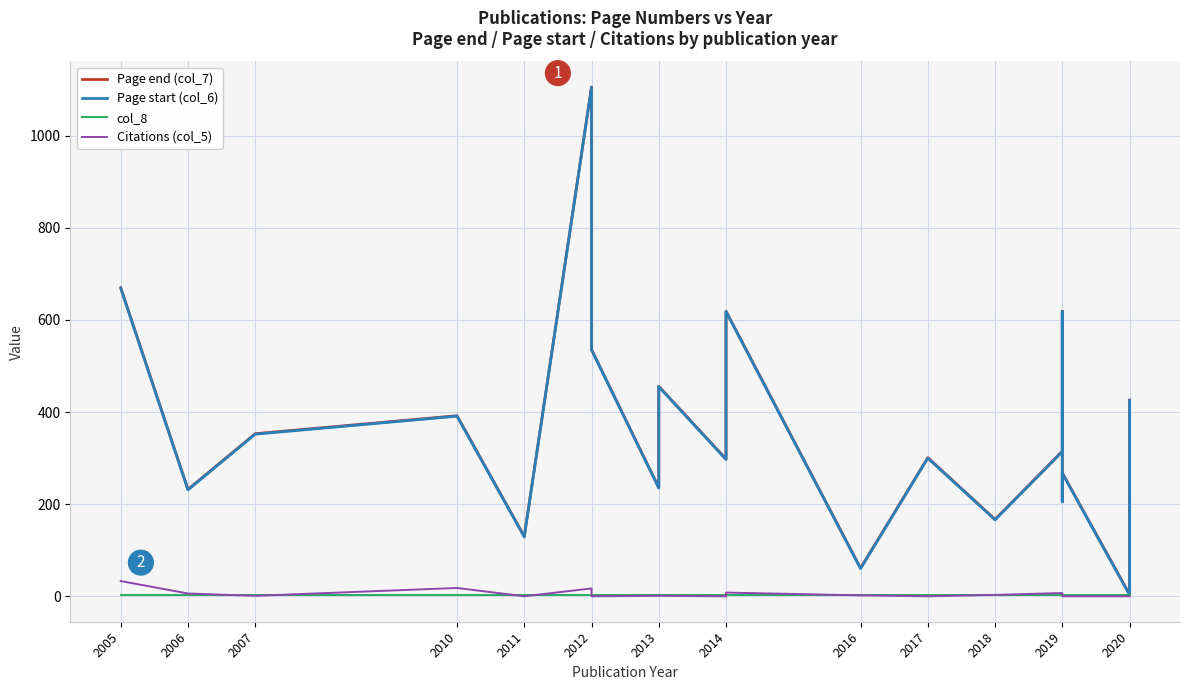

True or false: Page start (col_6) and Page end (col_7) cross at least once.

False